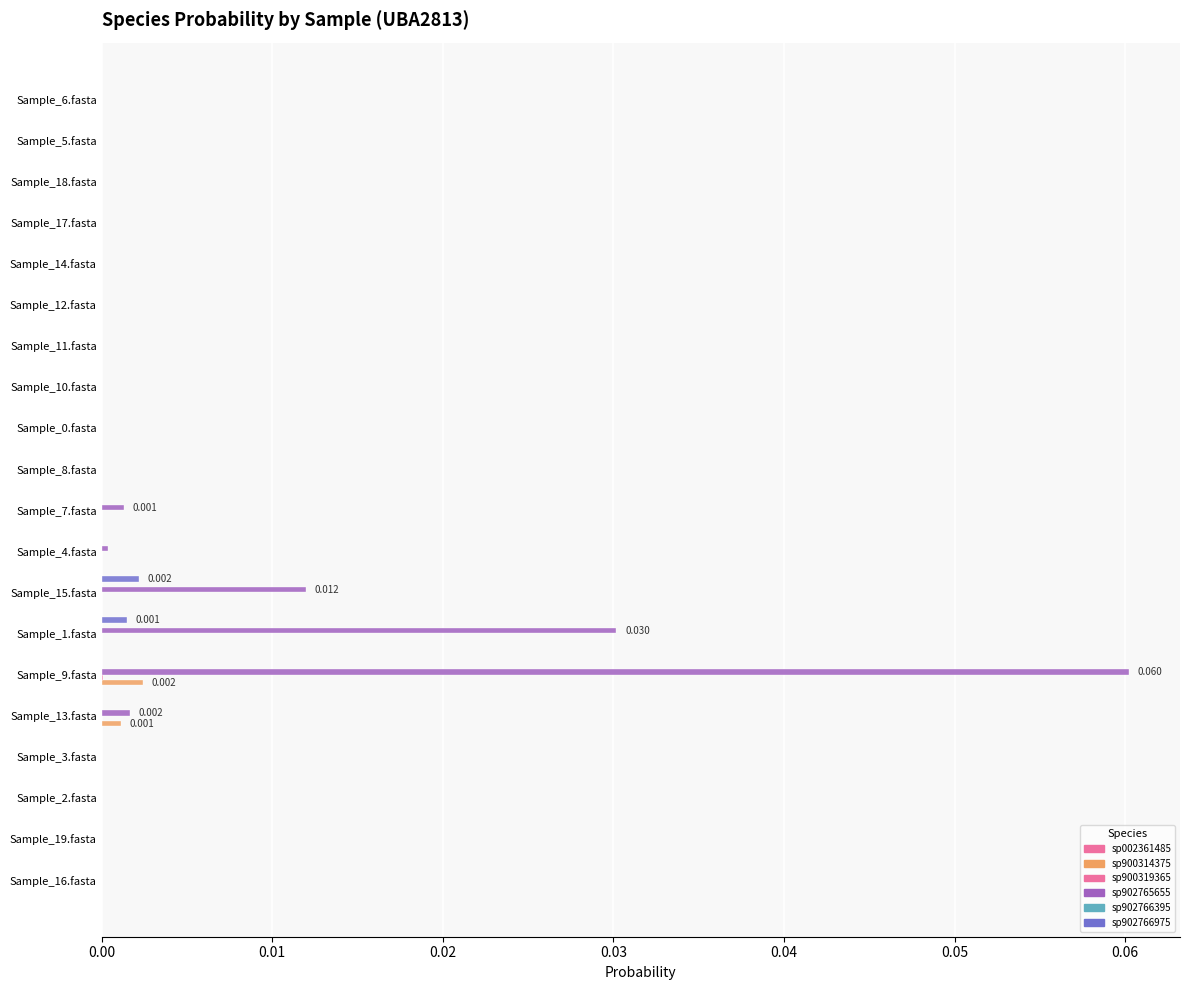

Count the number of data series in this chart.

6